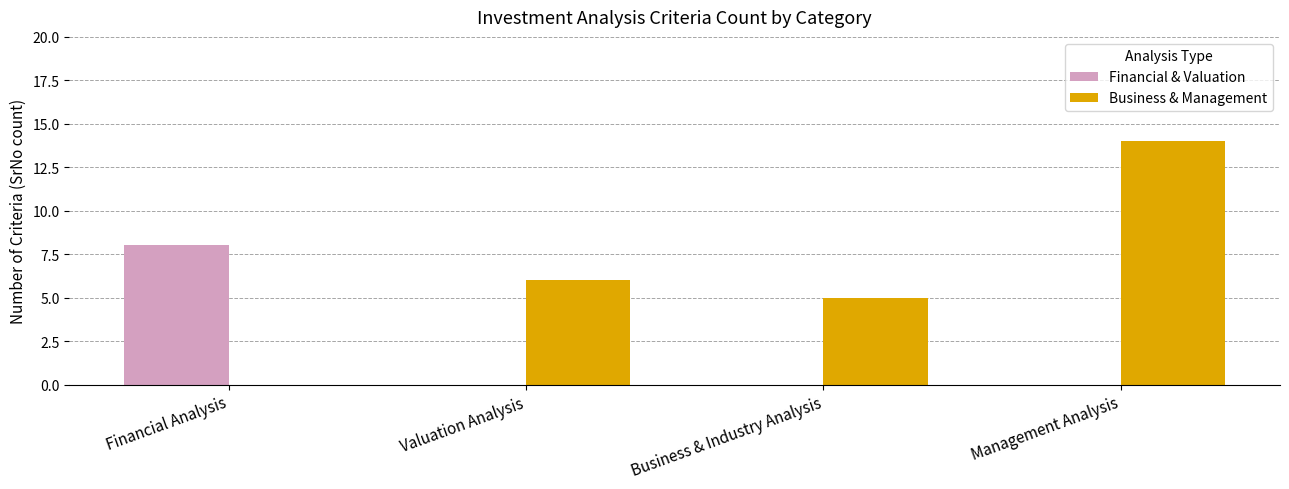

True or false: Business & Management has a value of 9 at Management Analysis.

False